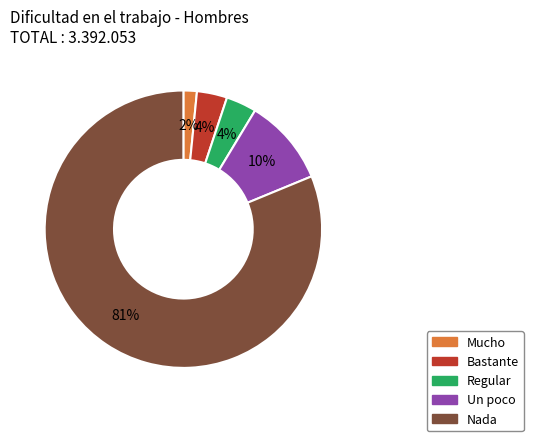

To the nearest percent, what portion does Un poco represent?

10%